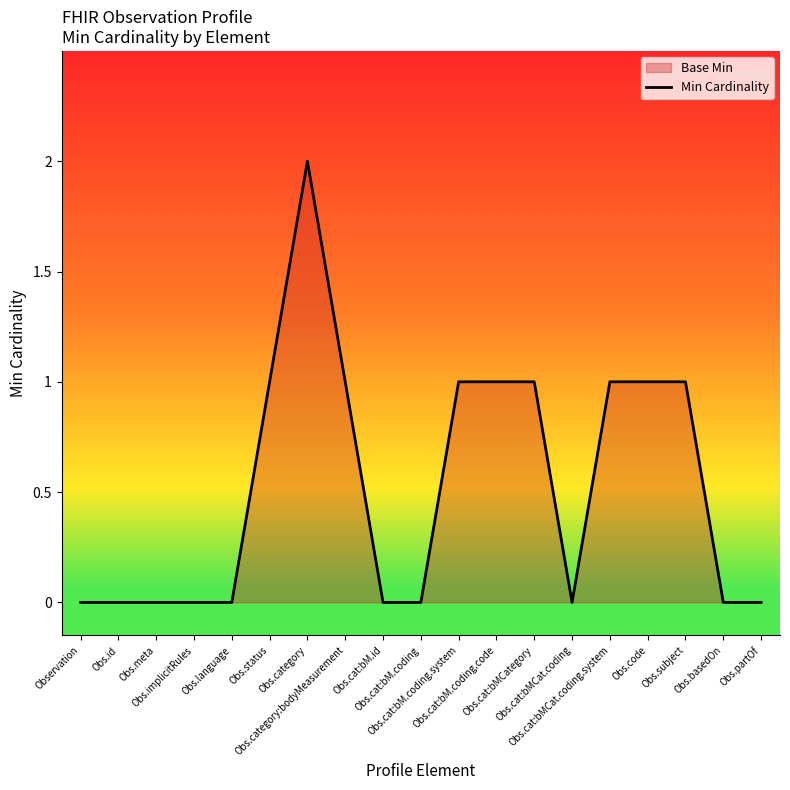

Does the chart have visible grid lines?

No